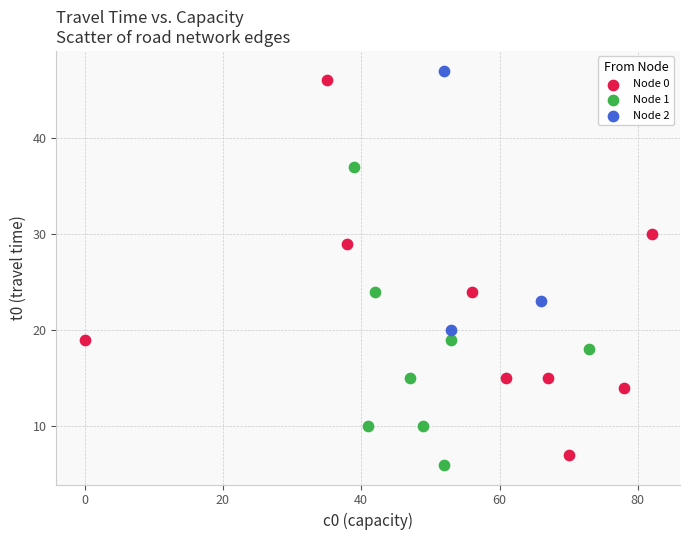

Which series has the largest Y range (max minus min)?

Node 0